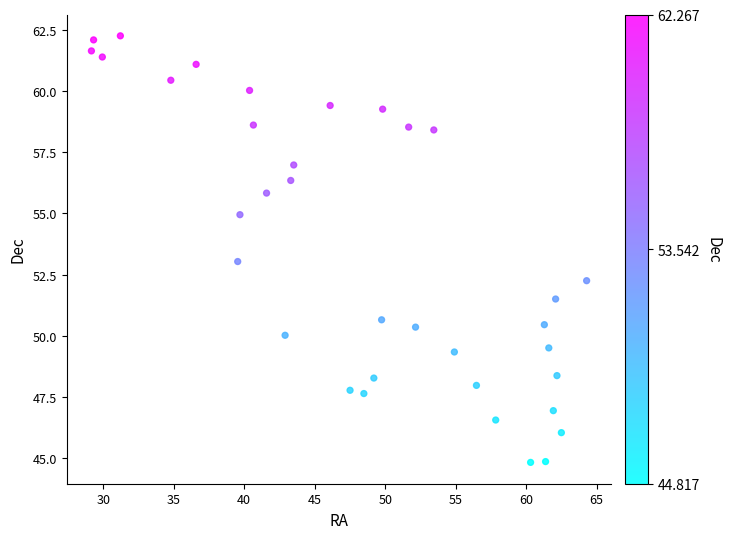

Count the number of points in this scatter plot.

35